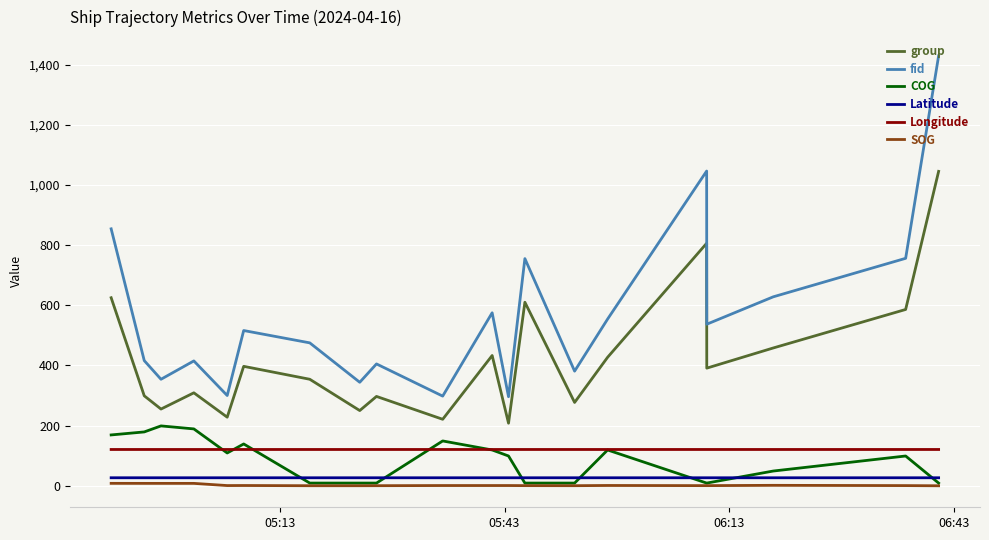

Which series has the widest spread of values?

fid